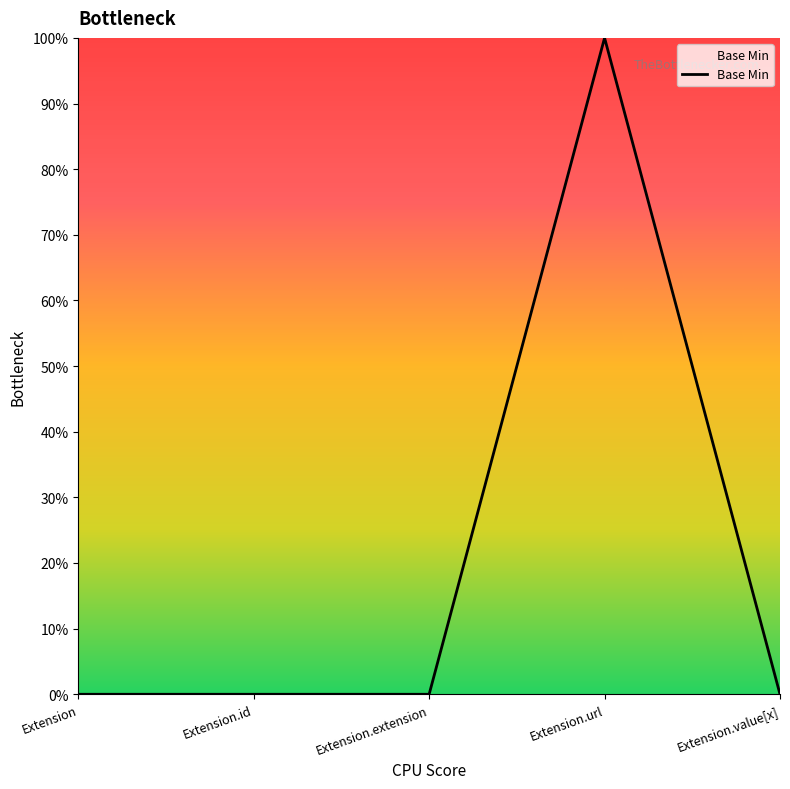

What is the label of the 2nd point from the right?

Extension.url